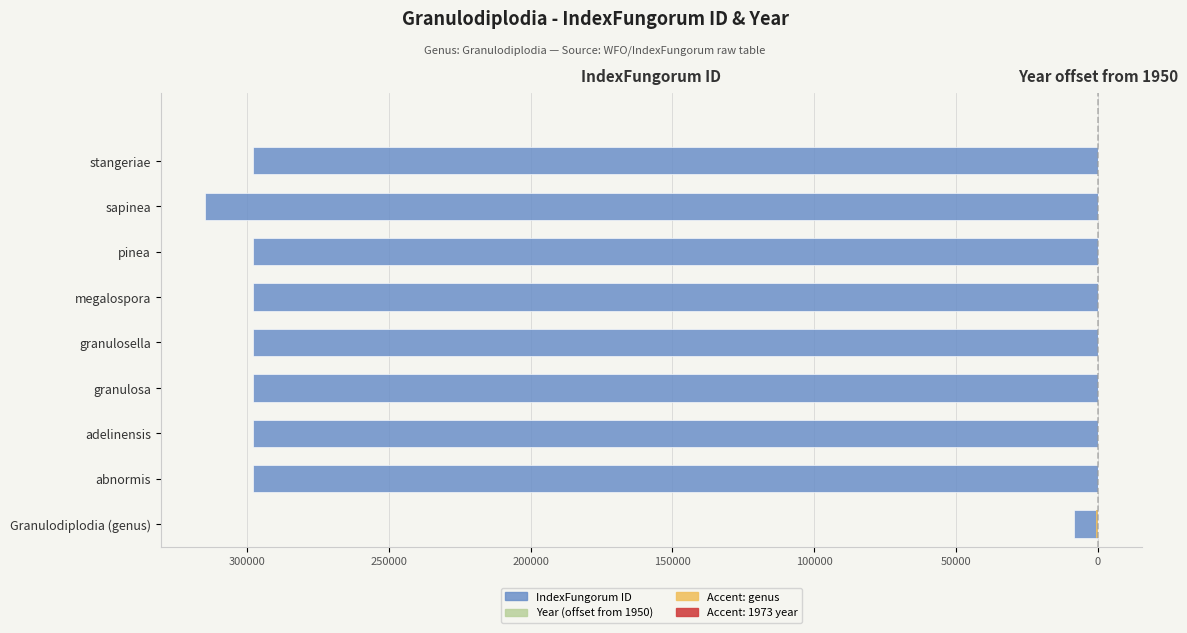

Reading right to left, extract all data points from this chart.

indexfungorum_id: -297959	-314728	-297957	-297956	-297955	-297954	-297953	-297952	-8390
year: 5	23	5	5	5	5	5	5	23